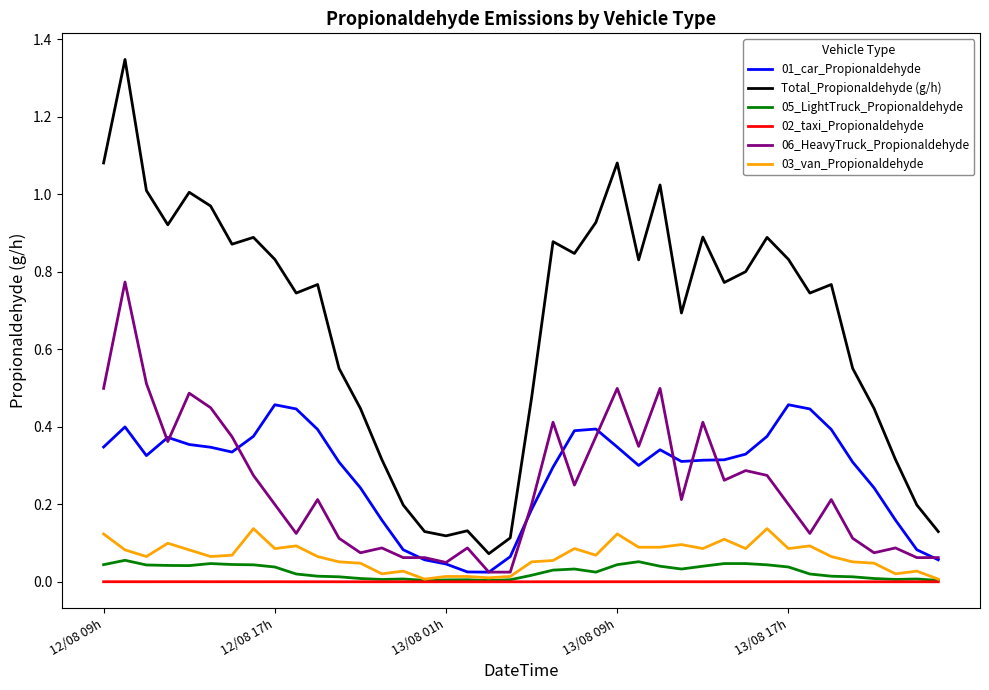

Does the chart display data point markers on the line(s)?

No